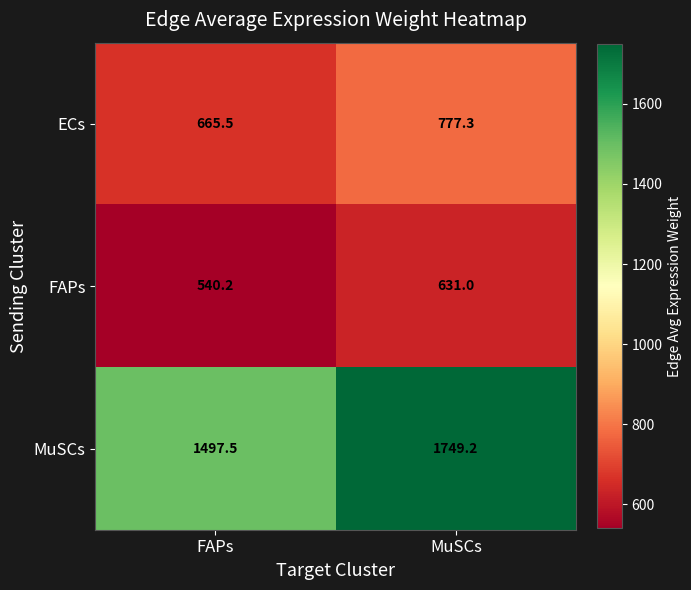

Reading left to right, what are all the values shown in this chart?

ECs: FAPs=665.5	MuSCs=777.3
FAPs: FAPs=540.2	MuSCs=631.0
MuSCs: FAPs=1497.5	MuSCs=1749.2